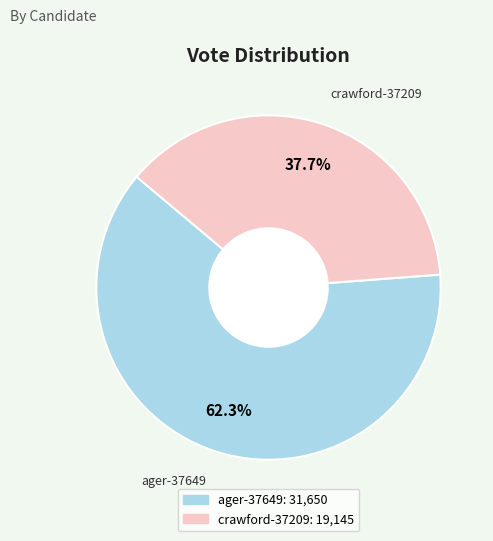

Which category has the smallest portion of the pie?

crawford-37209